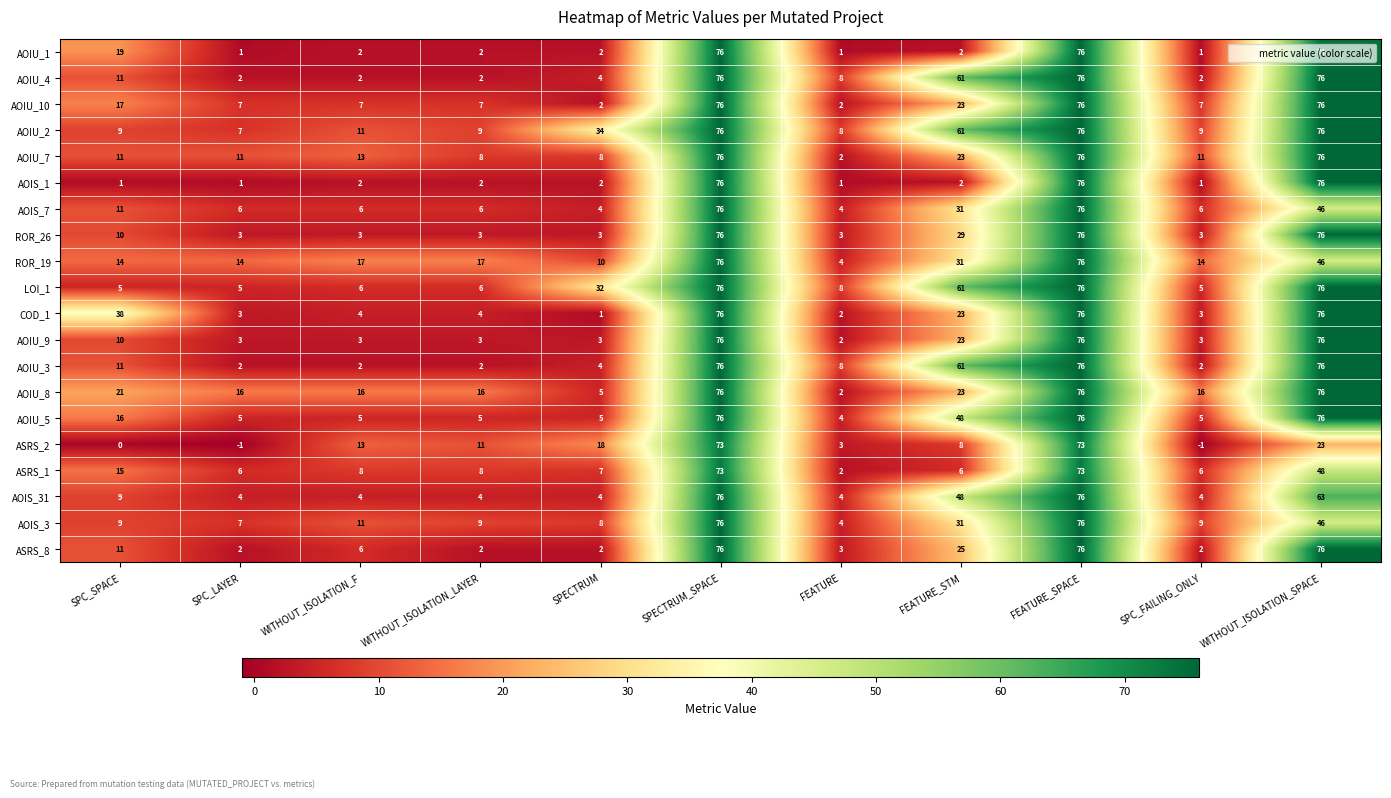

How many categories are shown in the chart?

11